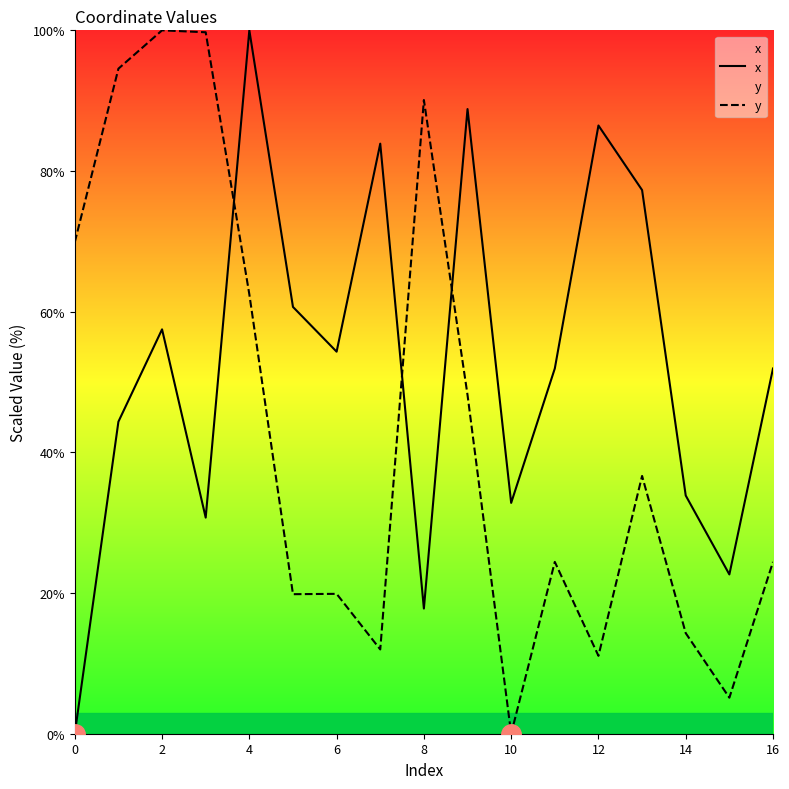

After their last crossing, which series has the higher values: y or x?

x